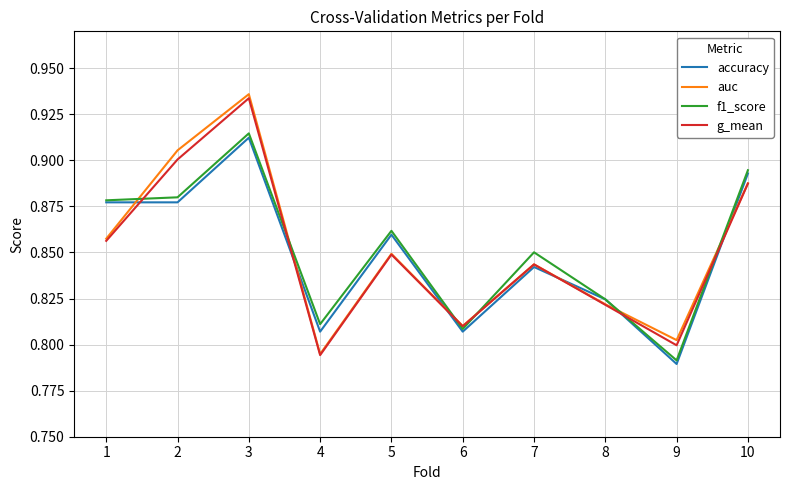

What are all the series names shown in the legend?

accuracy, auc, f1_score, g_mean